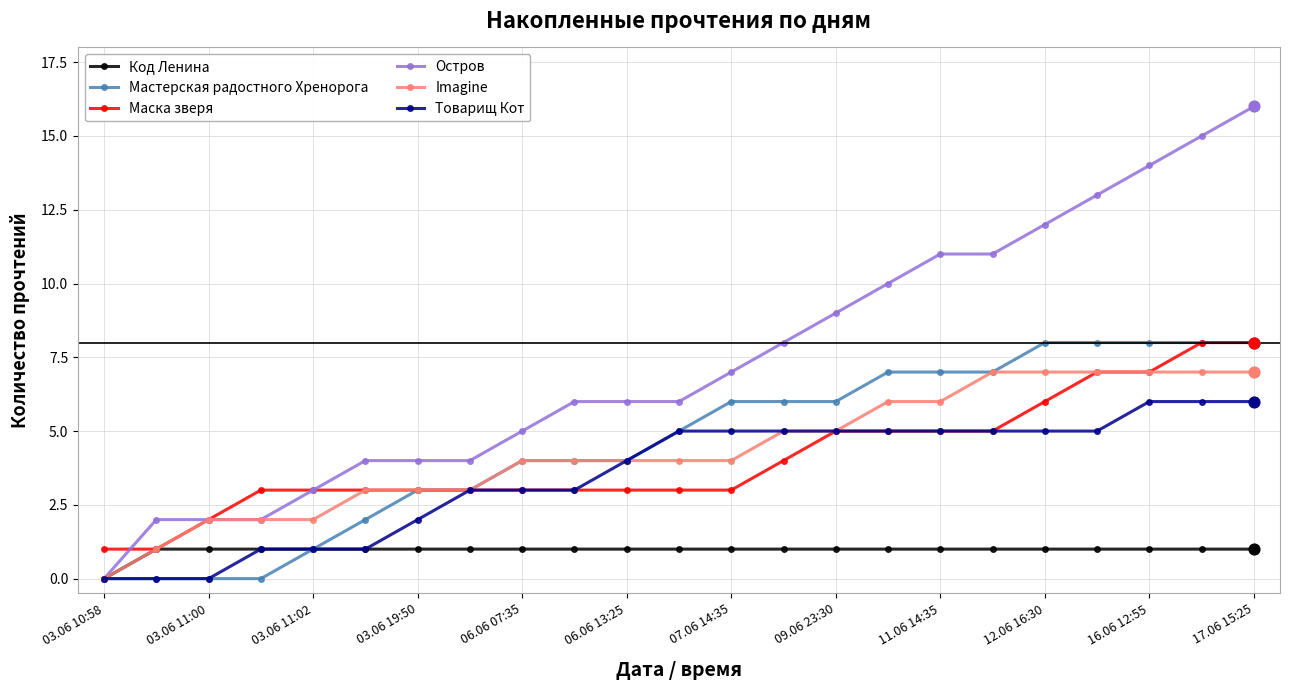

What are all the series names shown in the legend?

Код Ленина, Мастерская радостного Хренорога, Маска зверя, Остров, Imagine, Товарищ Кот